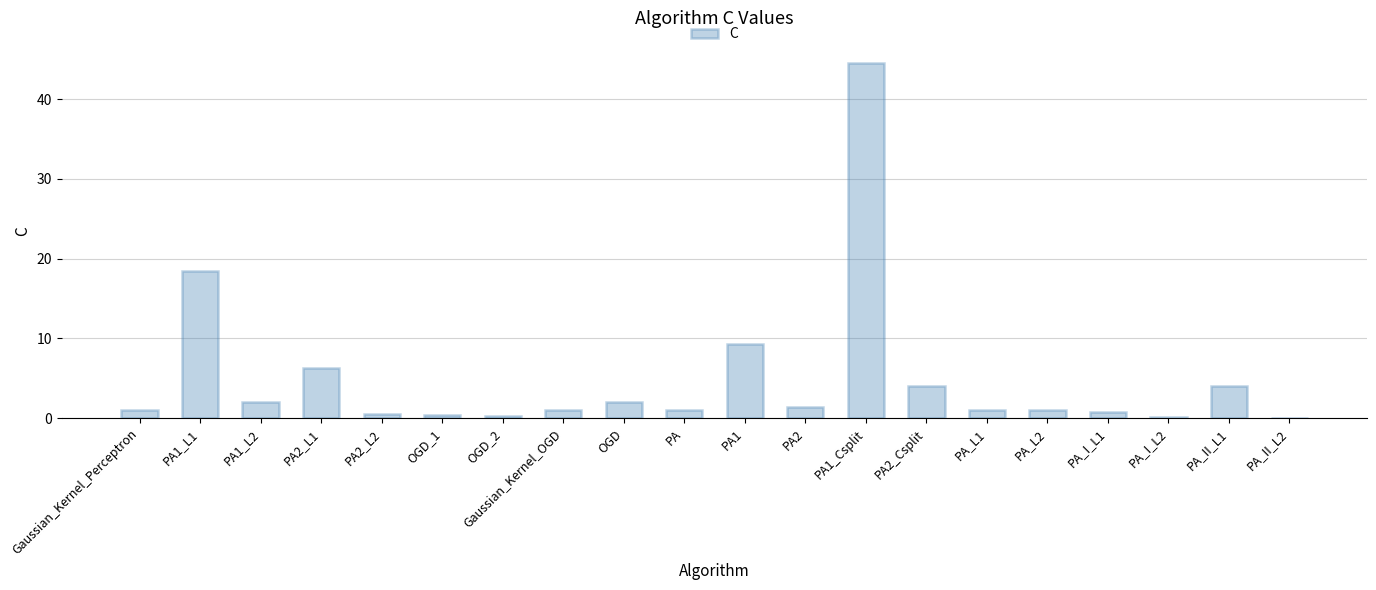

Between PA_L2 and PA1, which is larger?

PA1